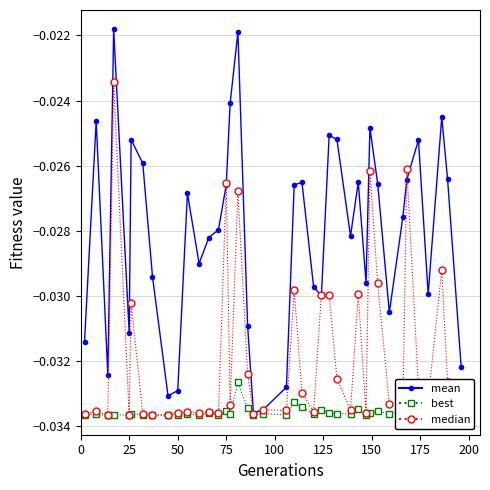

Which series has the largest total across all categories?

mean